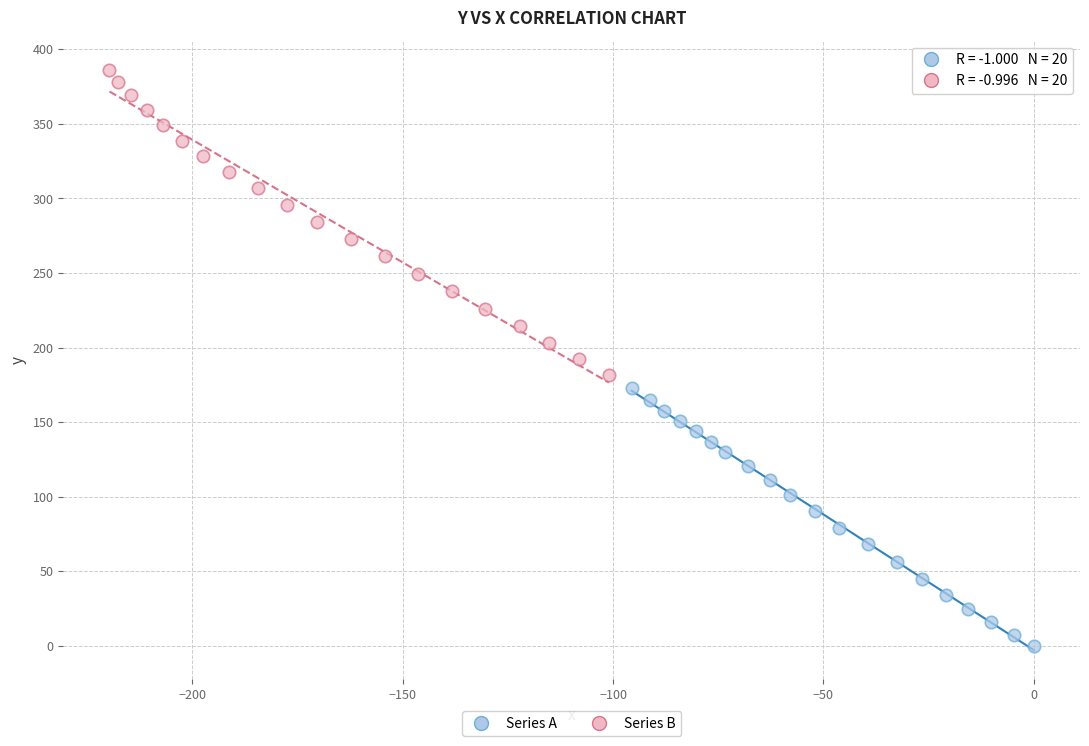

Which series contains the highest Y value?

Series B